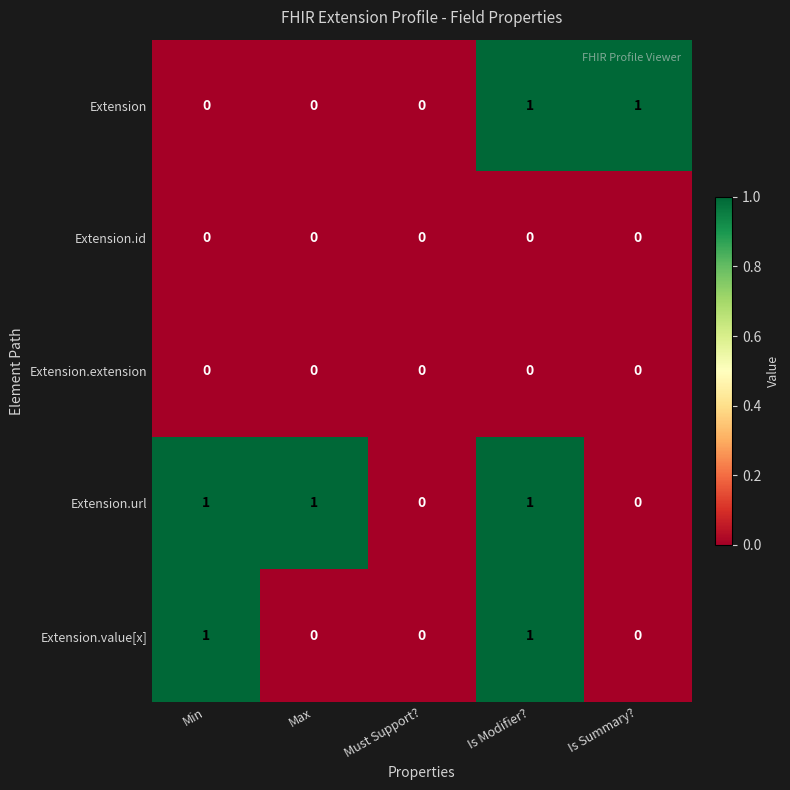

At which category is the sum across all series the highest?

Is Modifier?